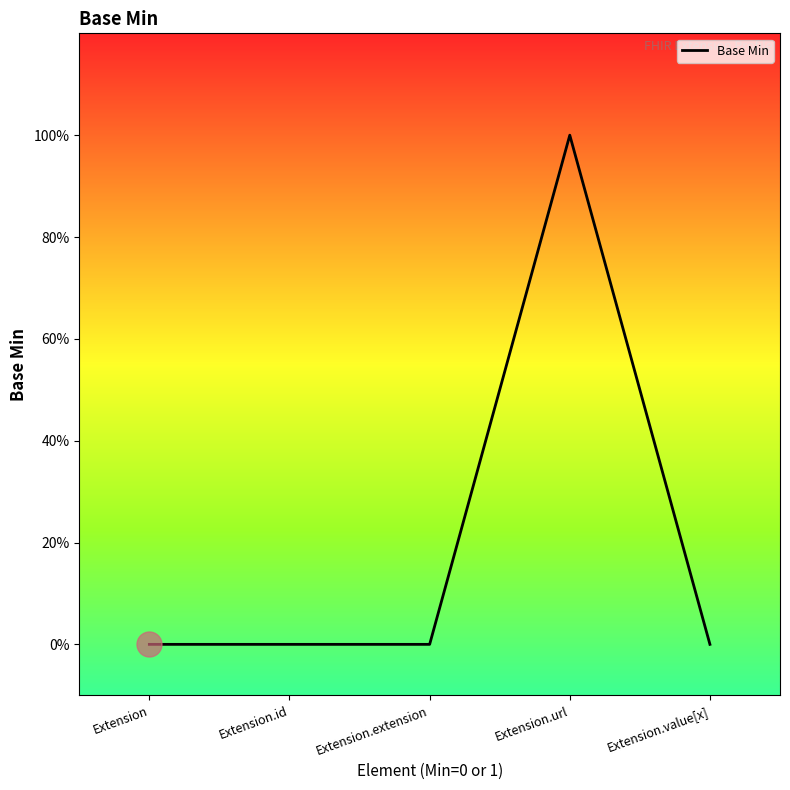

Which has a higher value, Extension.url or Extension.value[x]?

Extension.url